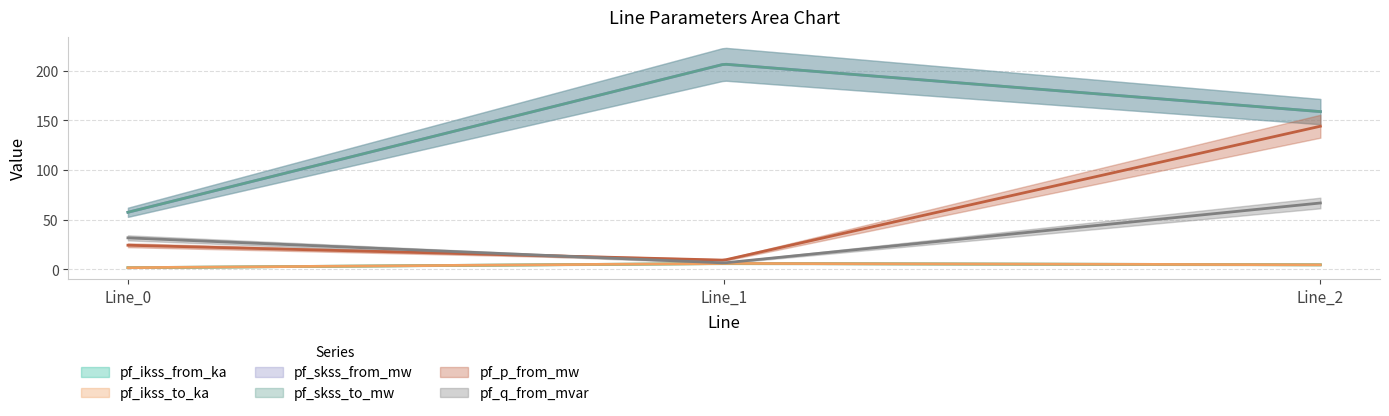

Rank the series at Line_2 from highest to lowest value.

pf_skss_from_mw, pf_skss_to_mw, pf_p_from_mw, pf_q_from_mvar, pf_ikss_from_ka, pf_ikss_to_ka